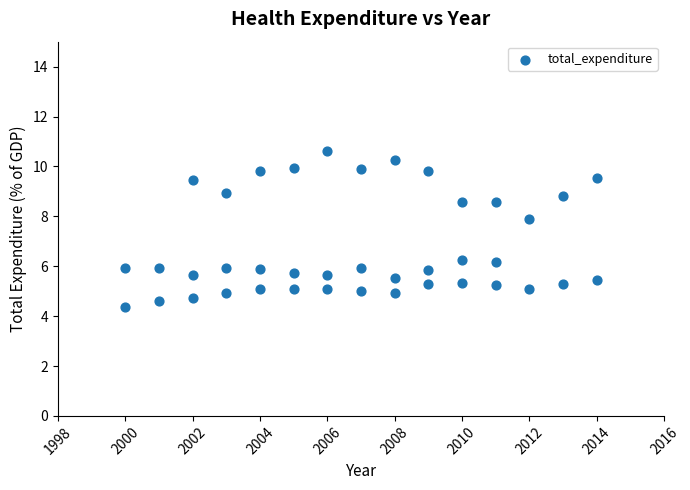

What is the range of X values (max minus min)?

14.0